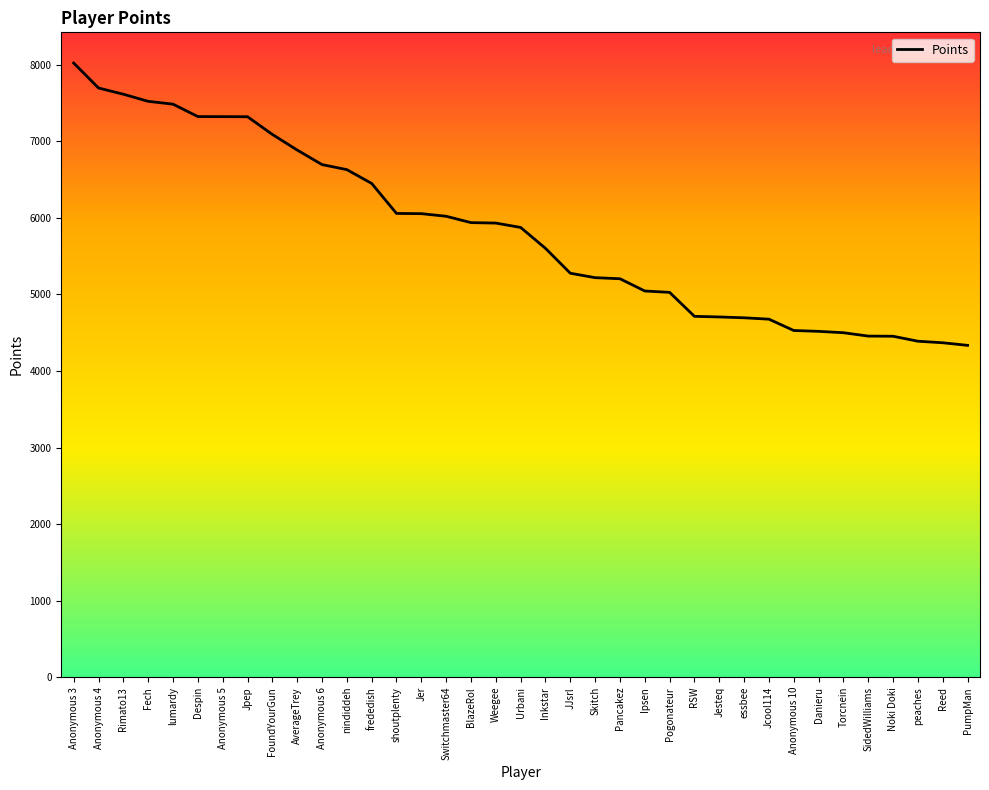

What is the difference between the maximum and minimum values?

3687